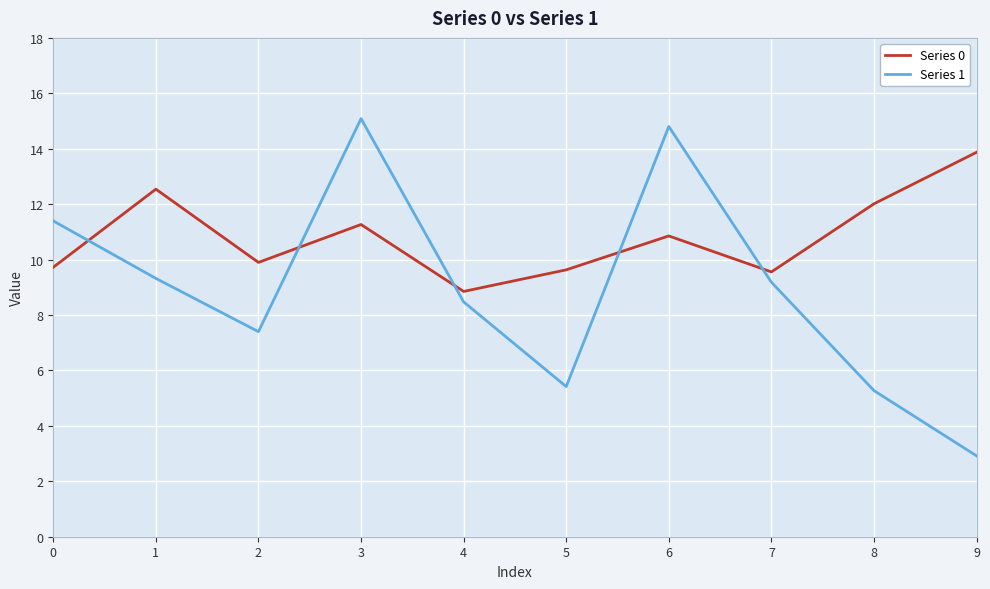

Is the value of Series 1 at 4 greater than the value of Series 0 at 3?

No